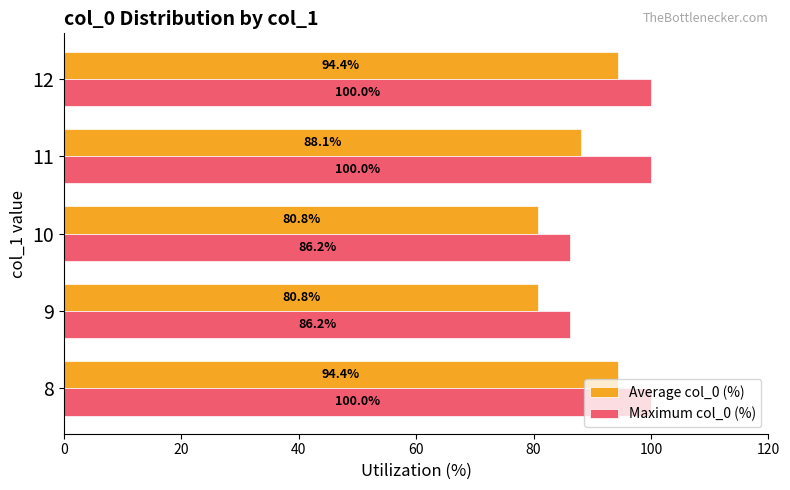

What is the highest value of the Average col_0 (%) series?

94.4